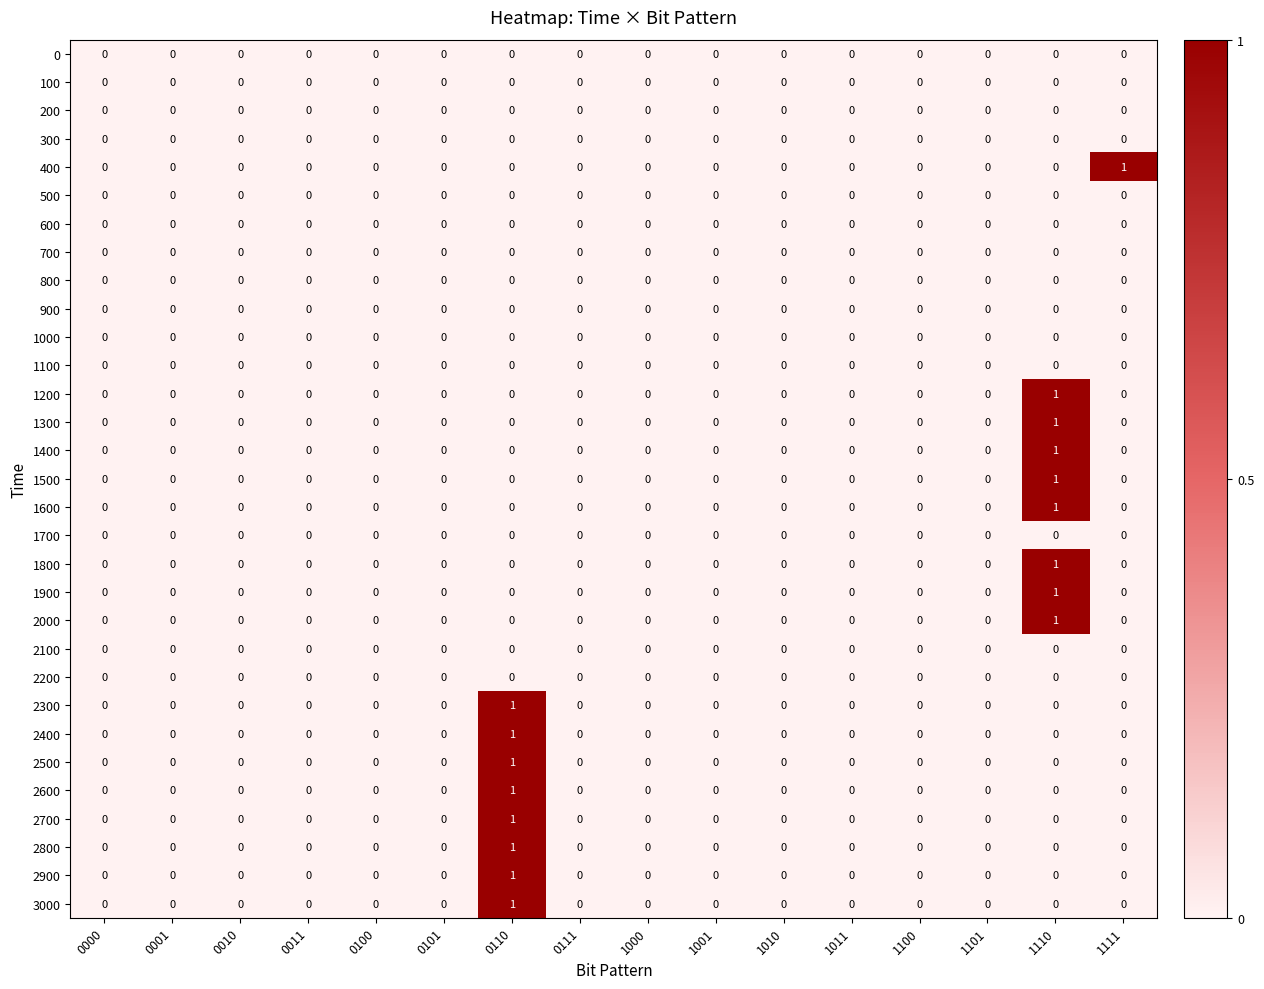

At which label does 2800 reach its peak?

0110